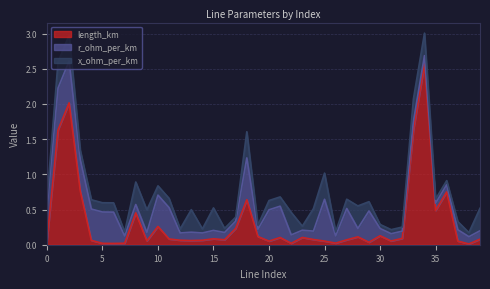

Rank the series at 20 from highest to lowest value.

r_ohm_per_km, x_ohm_per_km, length_km